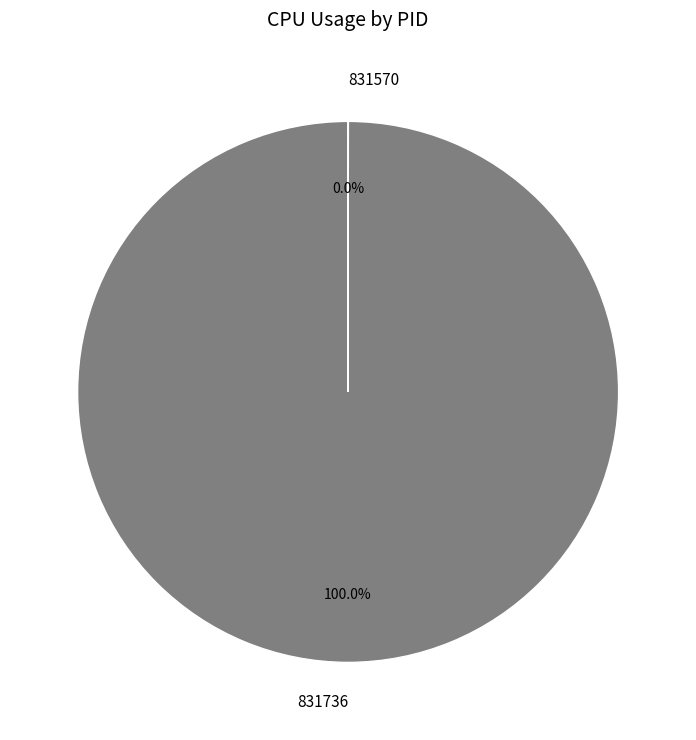

Which category accounts for the majority?

831736